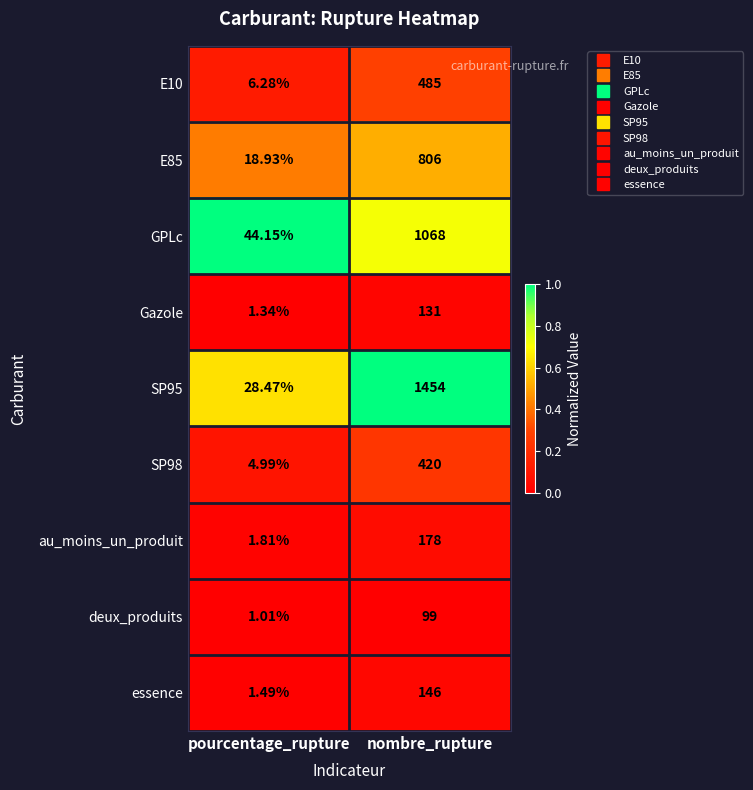

Which label corresponds to the largest value in the chart?

nombre_rupture